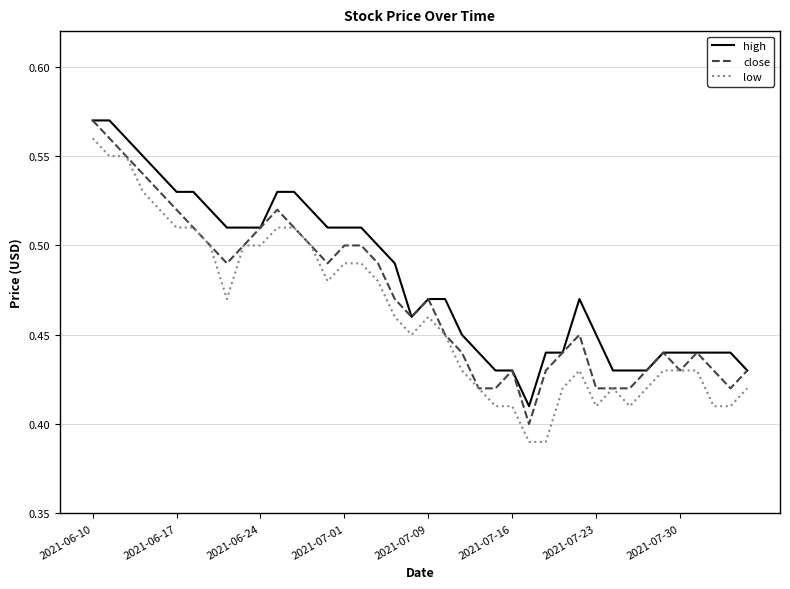

True or false: high and low cross at least once.

False